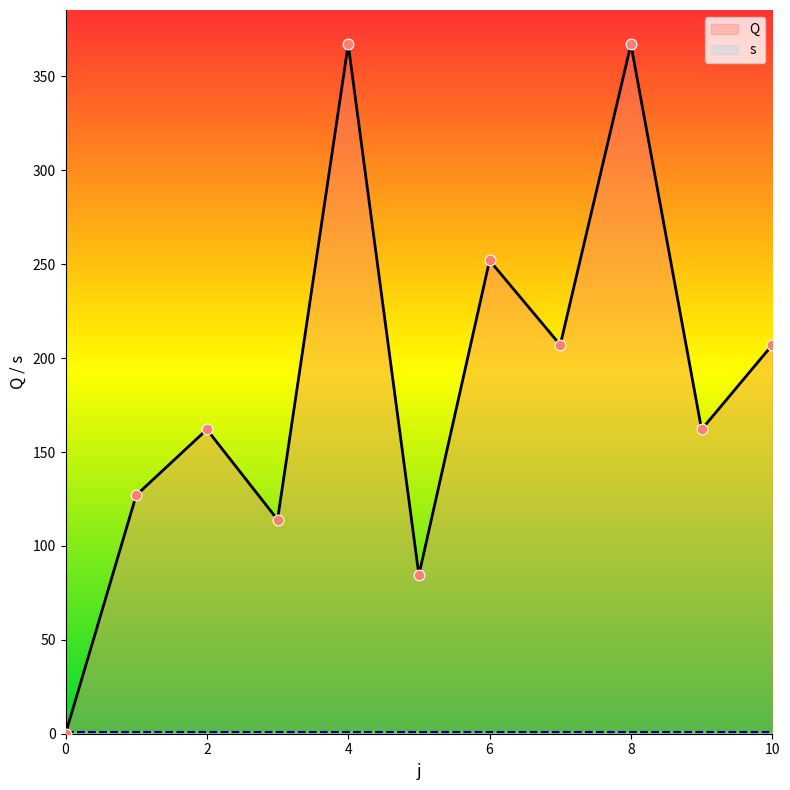

What is the ratio of the value at 5 to the value at 10?

0.4